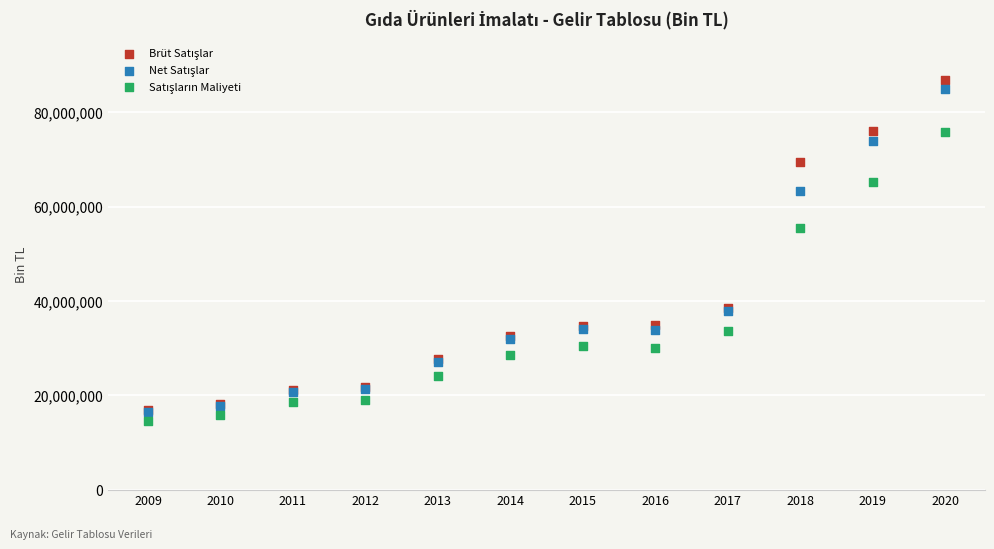

Across all series, what Y value is closest to 50746385?

55555222.9